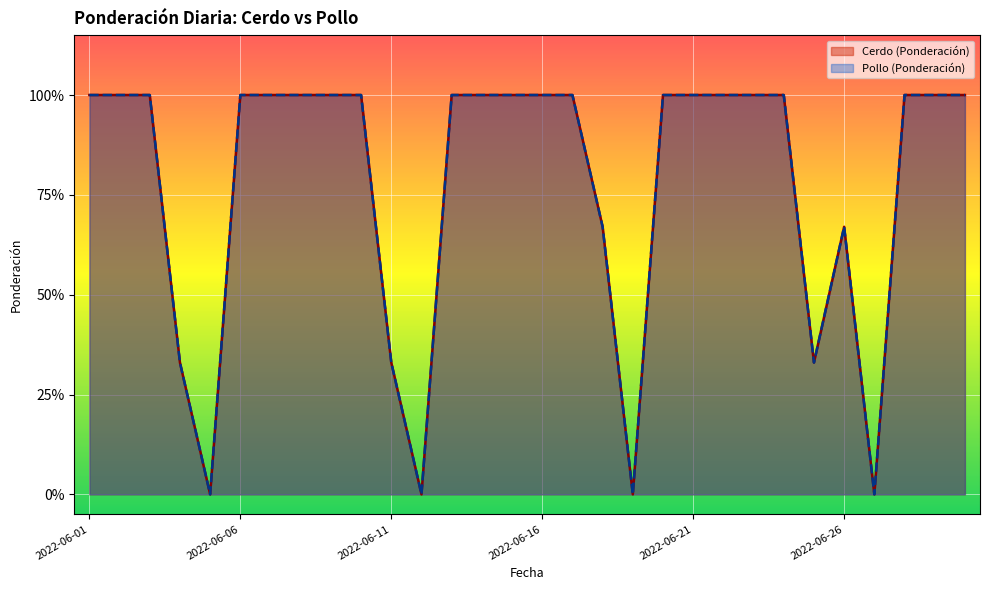

What is the value of the Pollo (Ponderación) point at the 8th from the left?

1.0